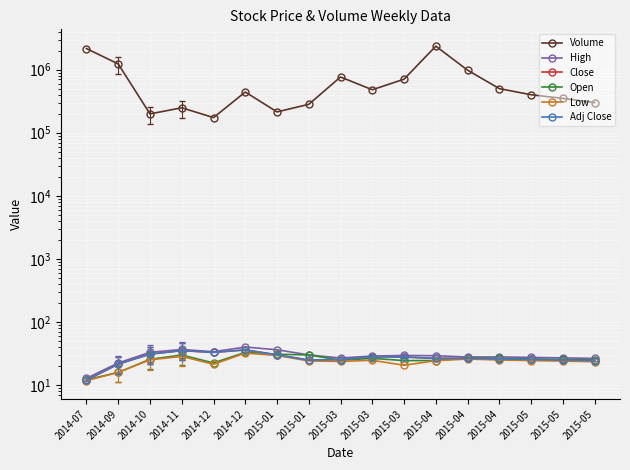

Which category has the highest value across all series?

2015-04